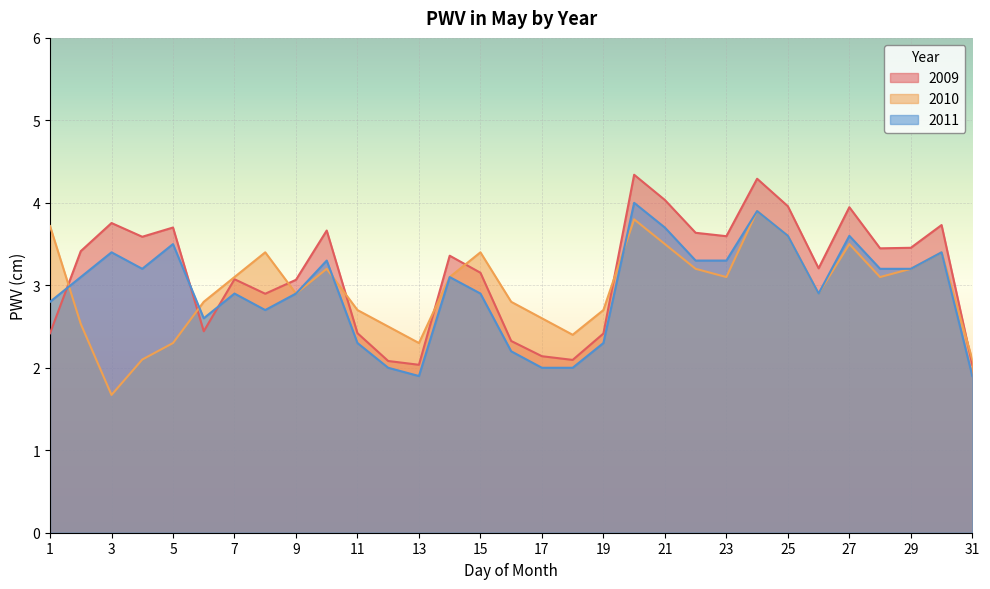

What is the approximate value of 2011 at 6?

2.6